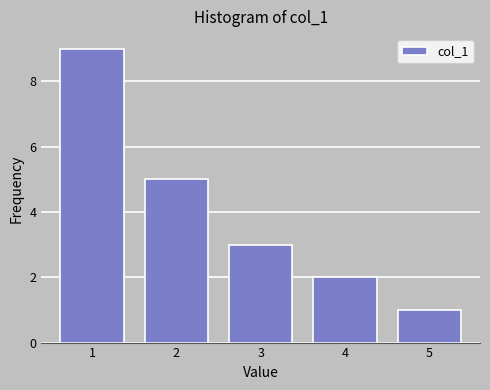

Reading right to left, what are all the values shown in this chart?

5=1	4=2	3=3	2=5	1=9